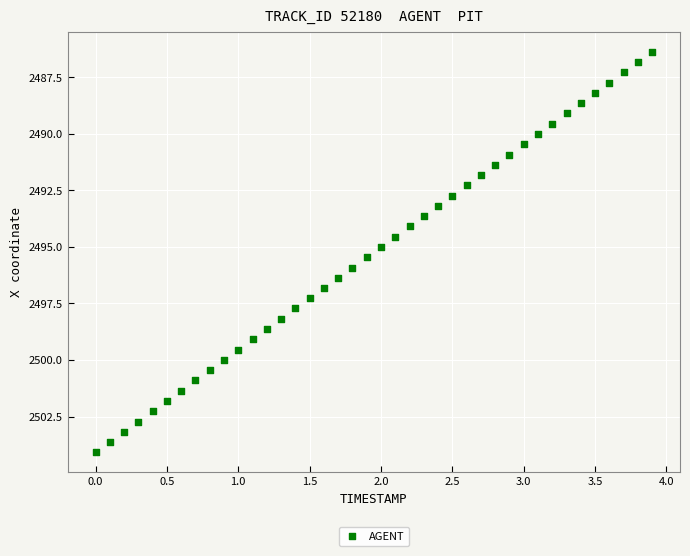

What is the range of Y values (max minus min)?

17.7